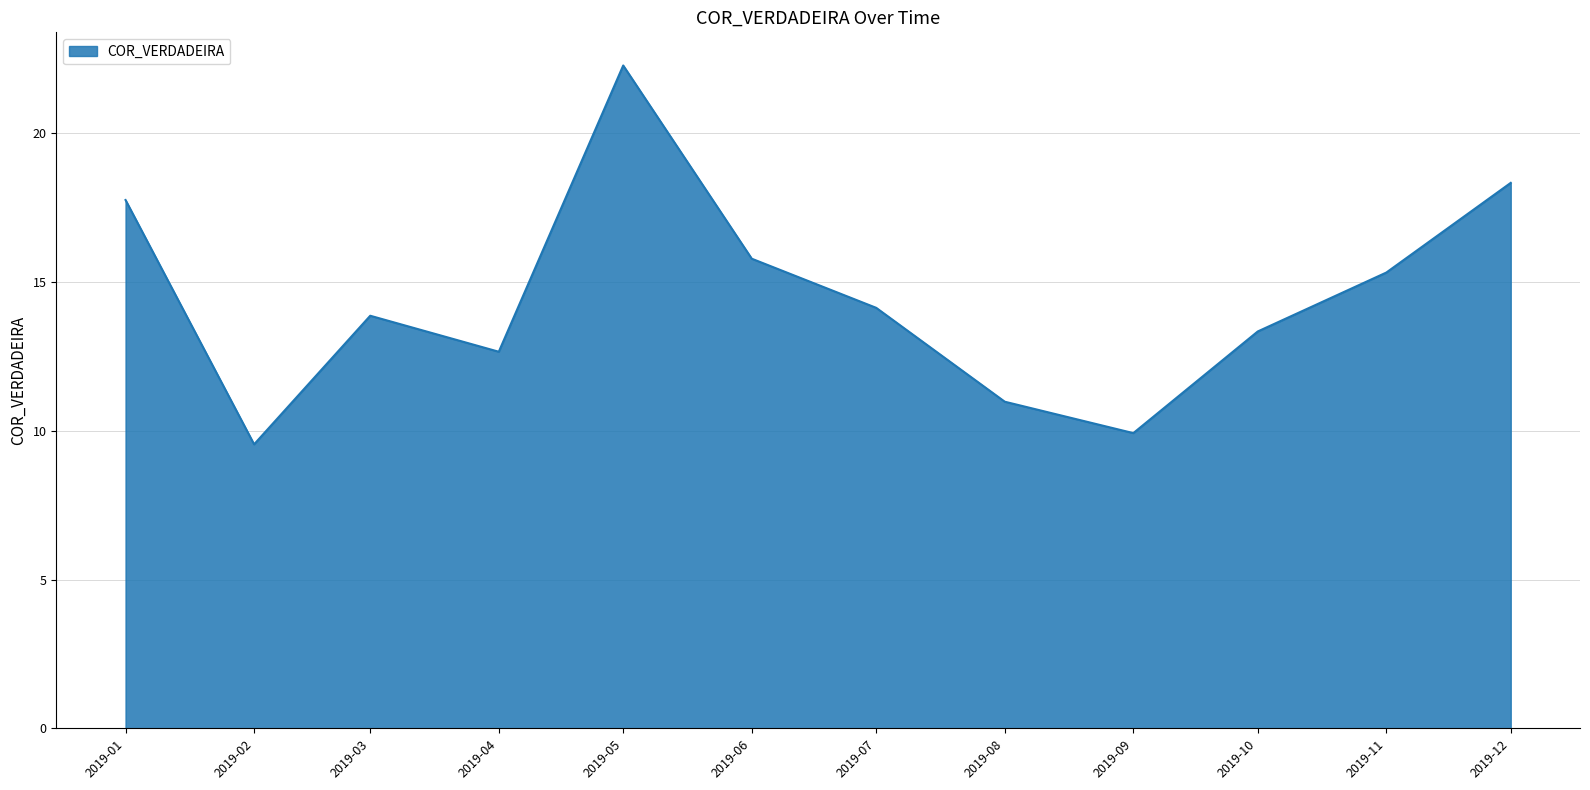

Rank the categories by value from highest to lowest.

2019-05, 2019-12, 2019-01, 2019-06, 2019-11, 2019-07, 2019-03, 2019-10, 2019-04, 2019-08, 2019-09, 2019-02